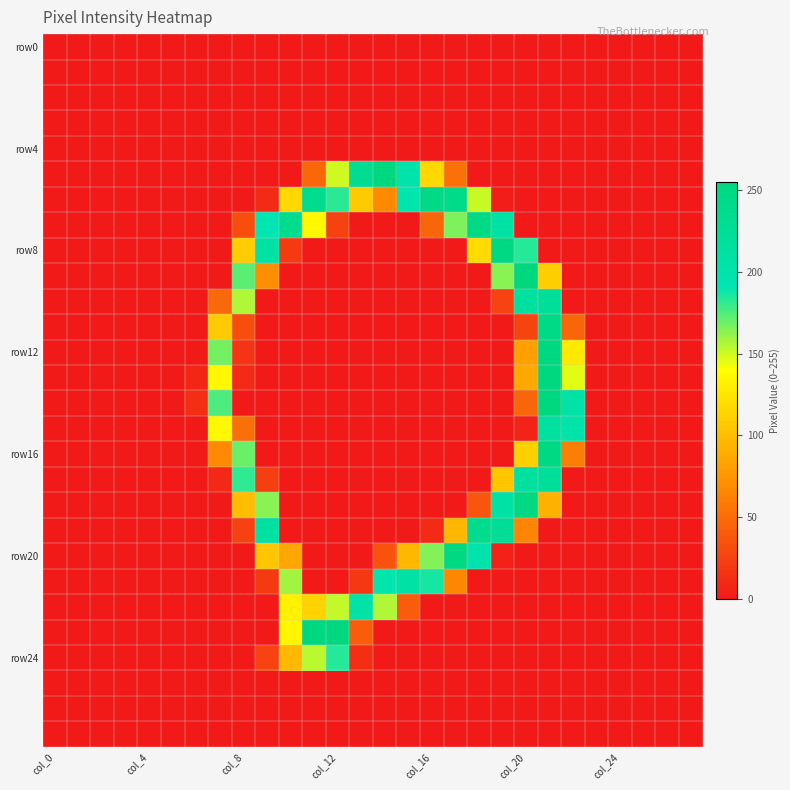

At how many categories does at least one series exceed 32?

16